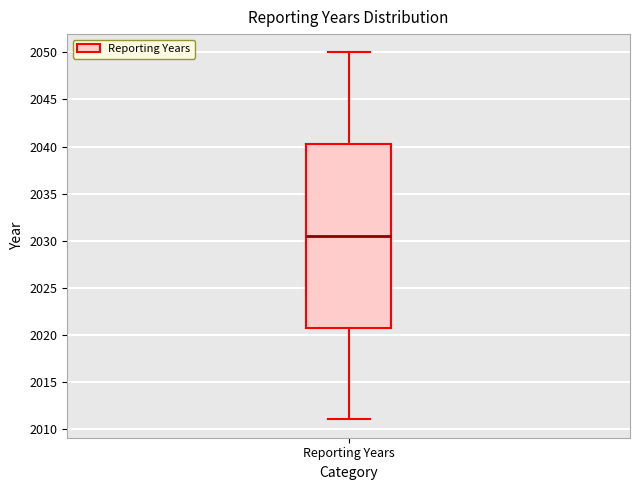

Where does the upper whisker of the box for Reporting Years end on the y-axis? The values are not printed on the chart, so give them approximately, as read against the axis.

2050.0